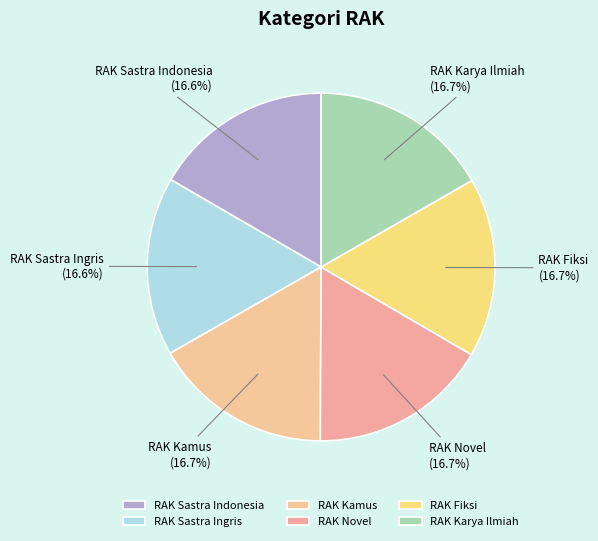

To the nearest percent, what percentage of the pie is RAK Karya Ilmiah?

17%